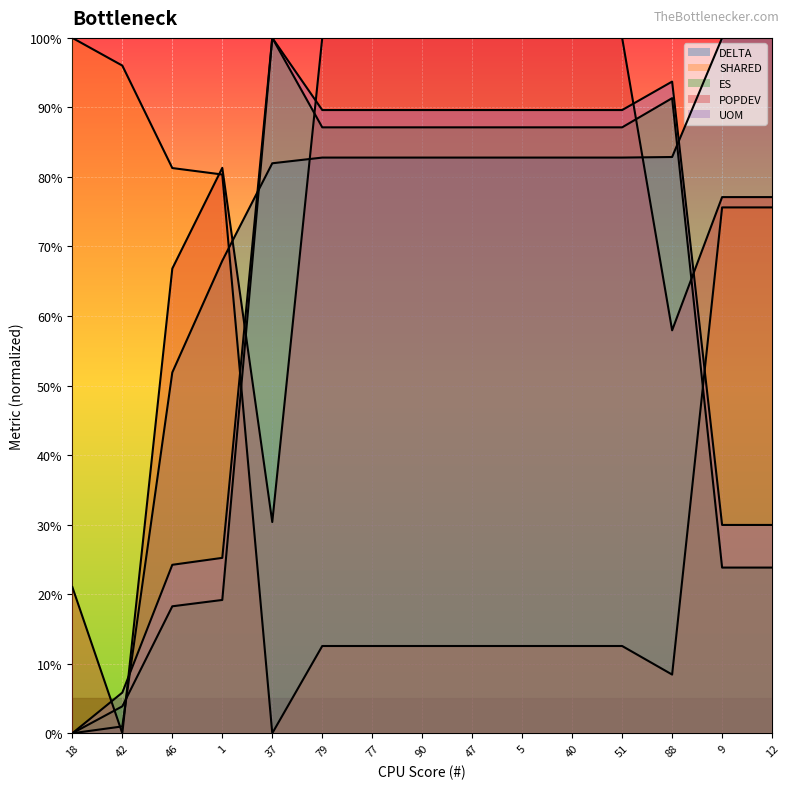

True or false: SHARED has more than 1 interior local peaks.

False